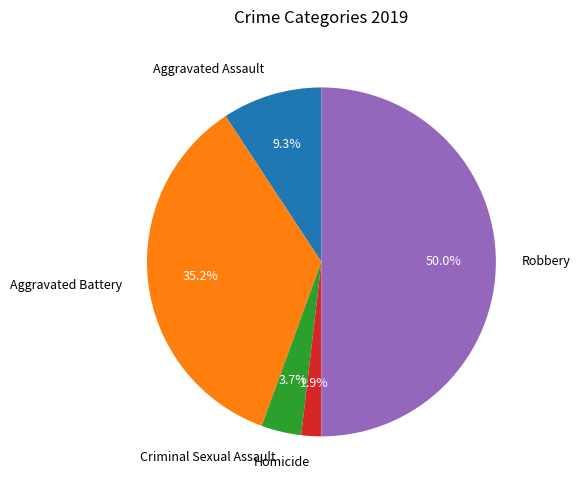

How many slices are in this pie chart?

5